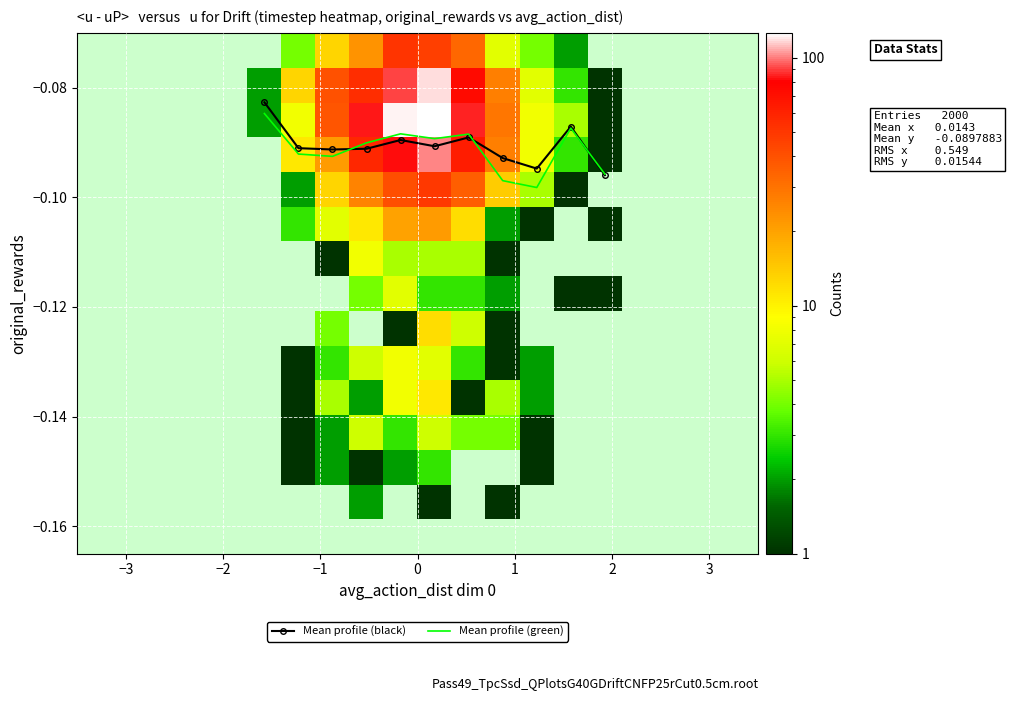

Count the number of categories in the chart.

20